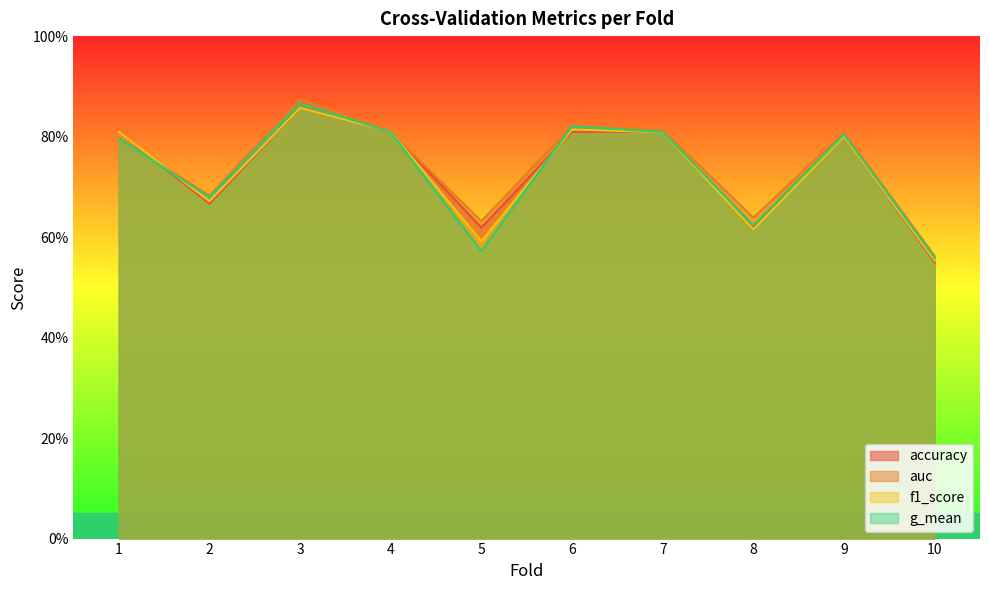

Does the chart have visible grid lines?

No